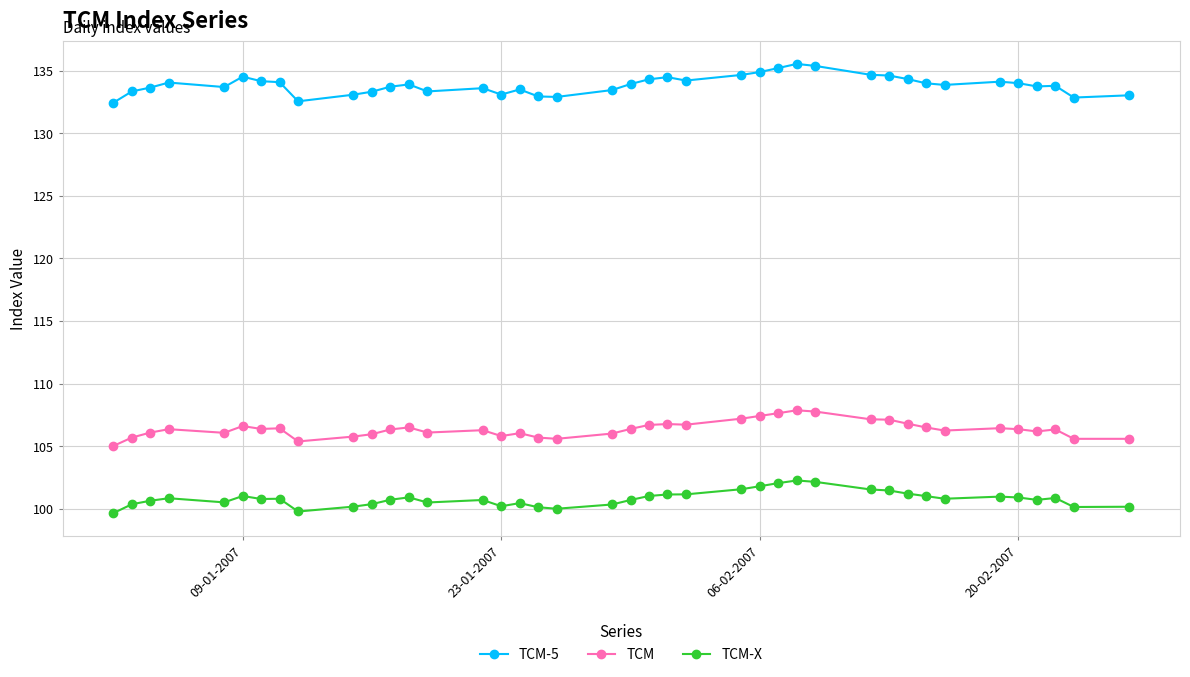

True or false: TCM-5 and TCM cross at least once.

False